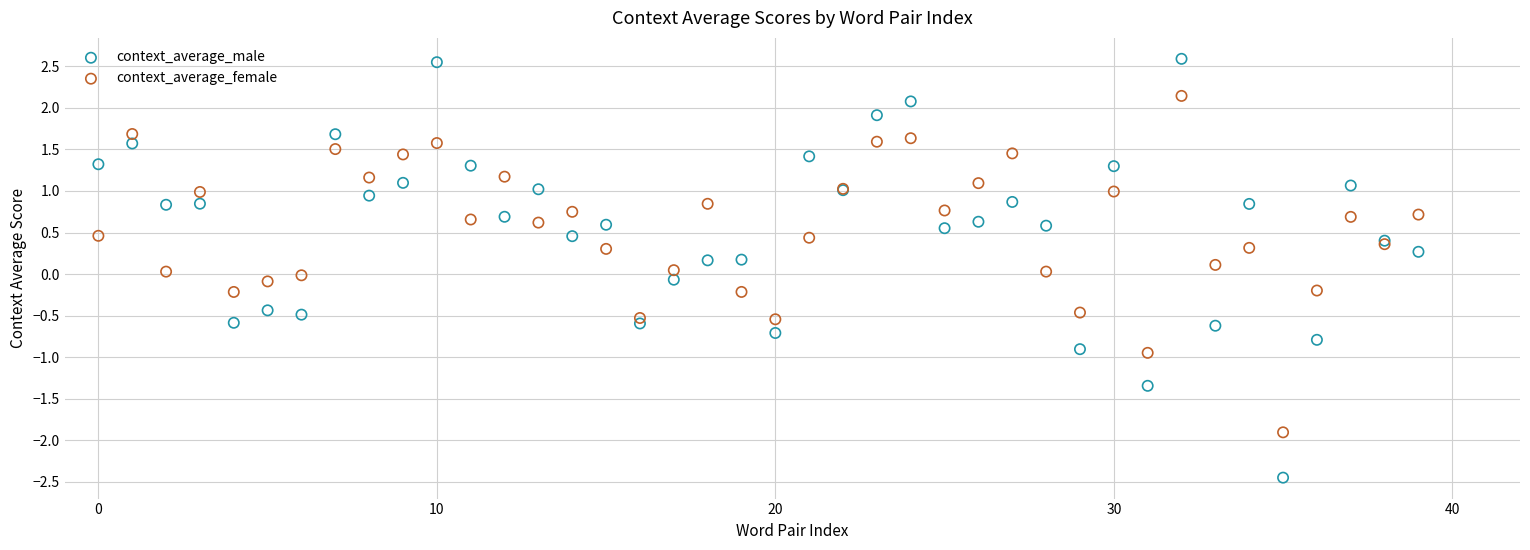

Which series reaches the minimum Y coordinate?

context_average_male